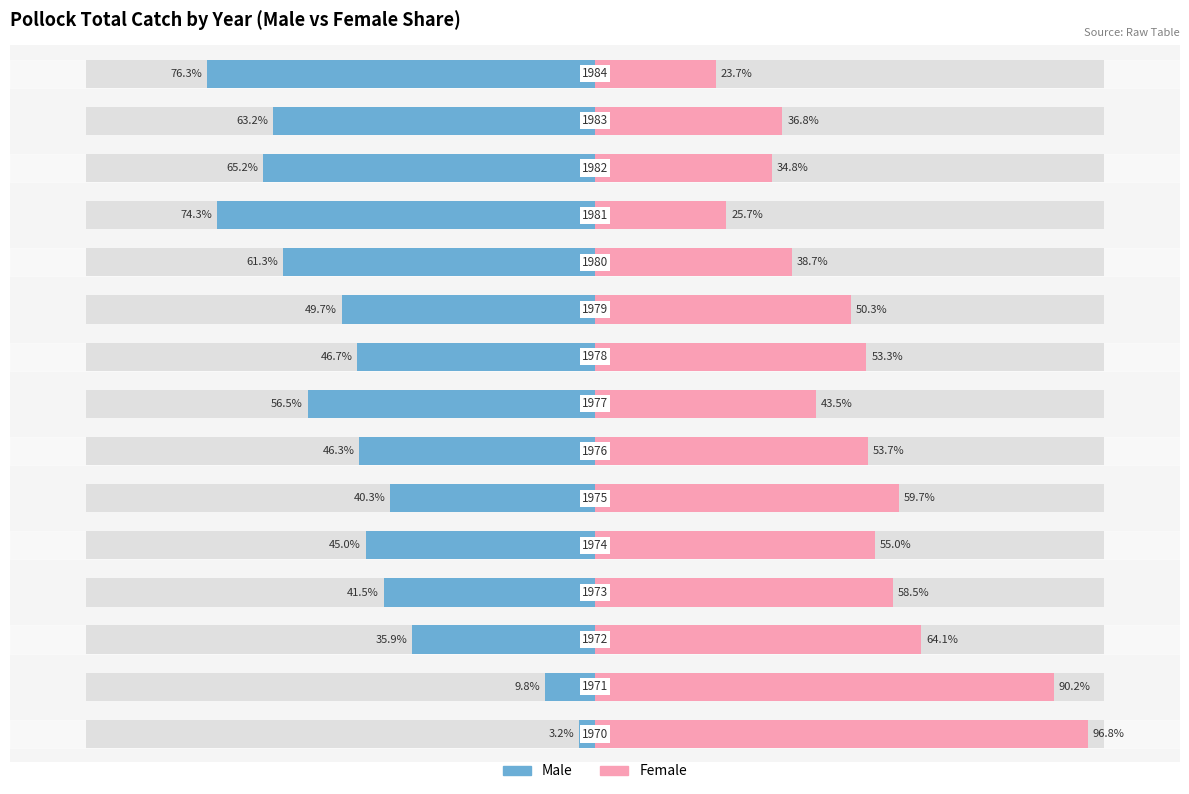

What are all the series names shown in the legend?

Male, Female